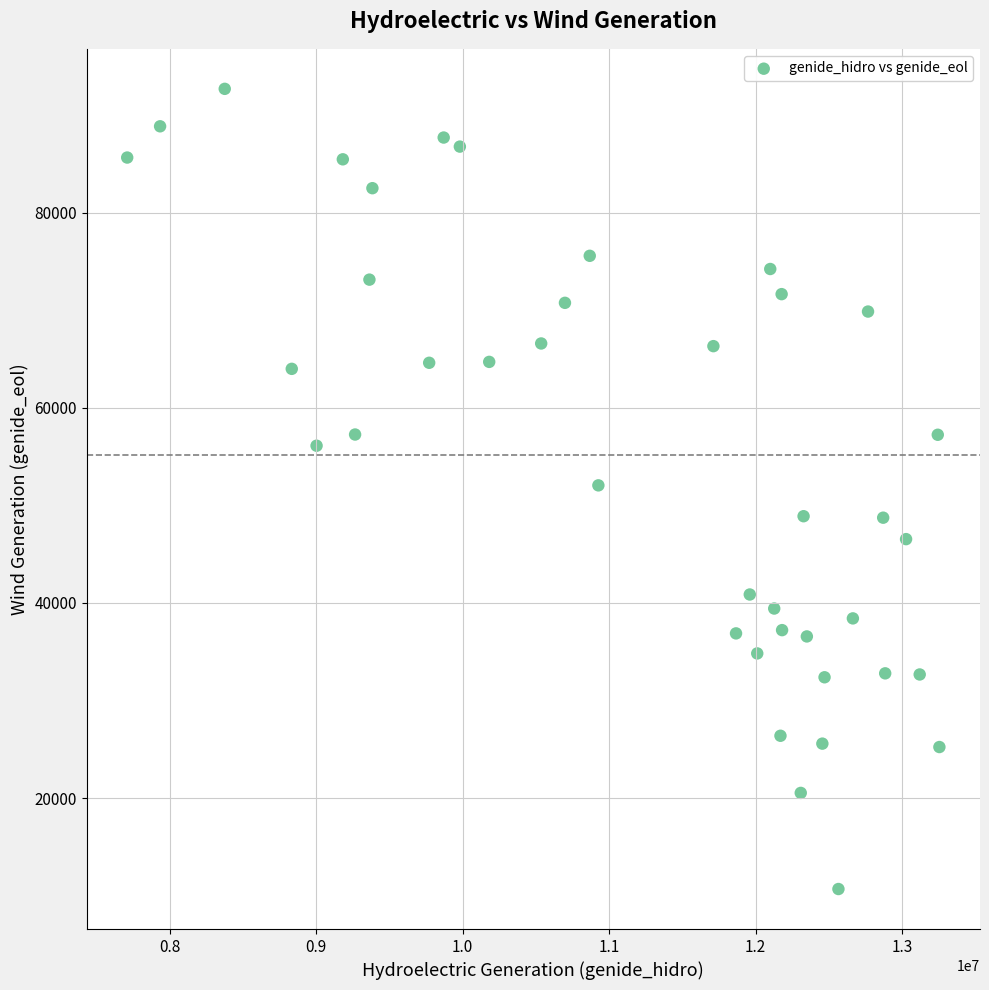

What is the range of X values (max minus min)?

5543918.4